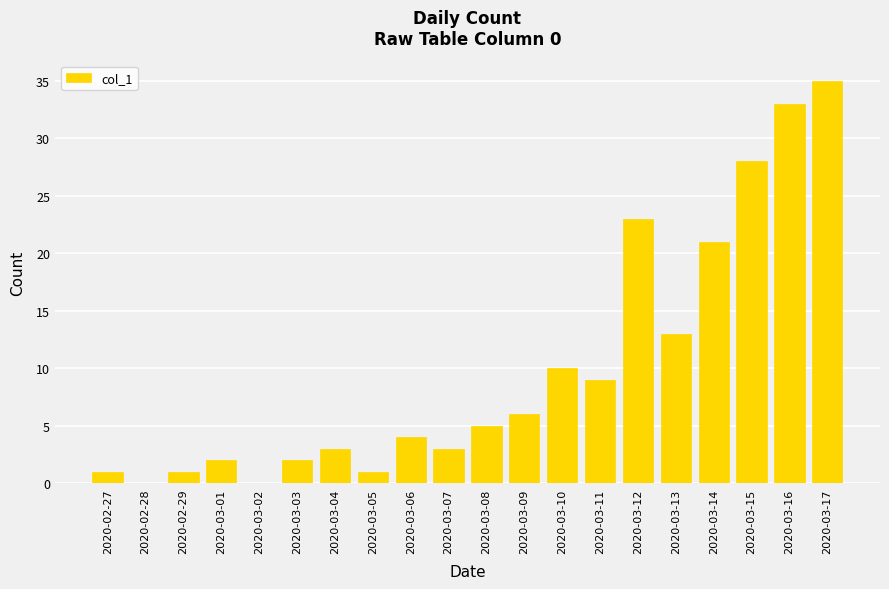

Approximately how many times larger is the value at 2020-03-10 compared to 2020-03-03?

5.0